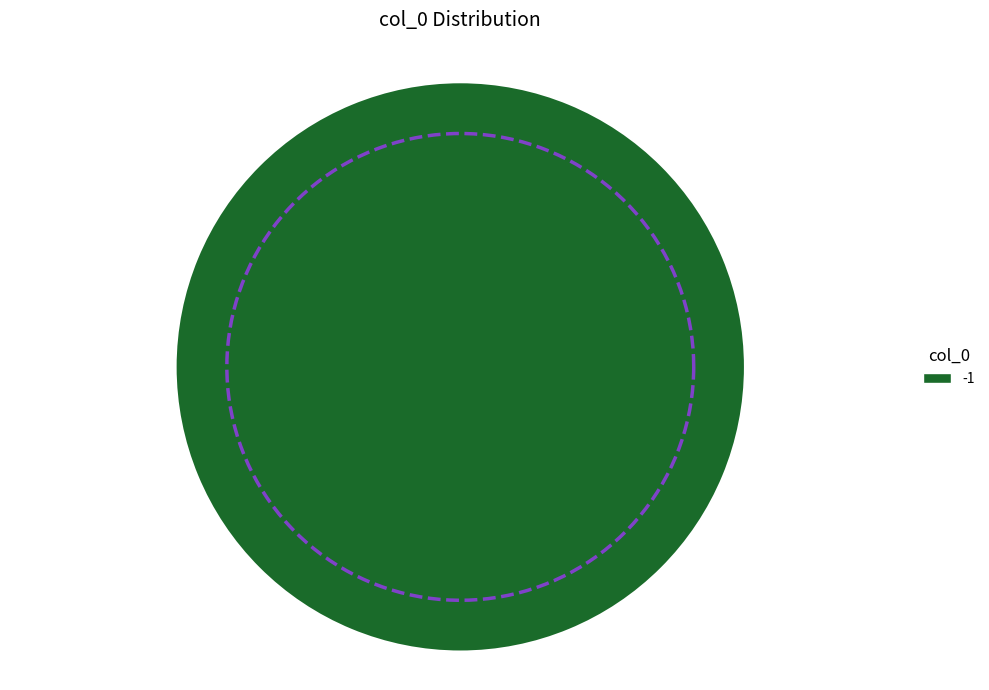

Does -1 account for over 50% of the chart?

No